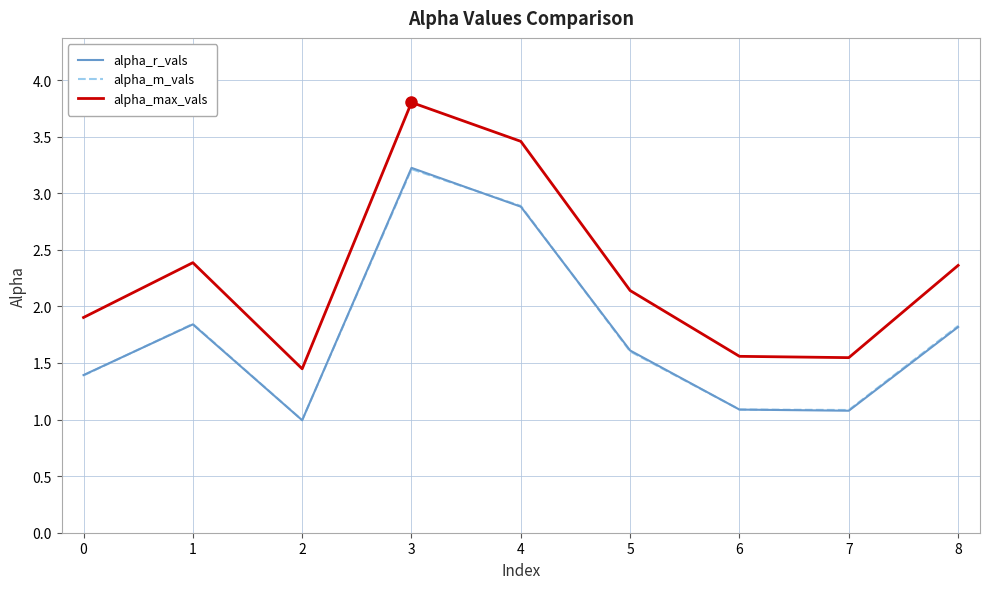

What are all the series names shown in the legend?

alpha_r_vals, alpha_m_vals, alpha_max_vals